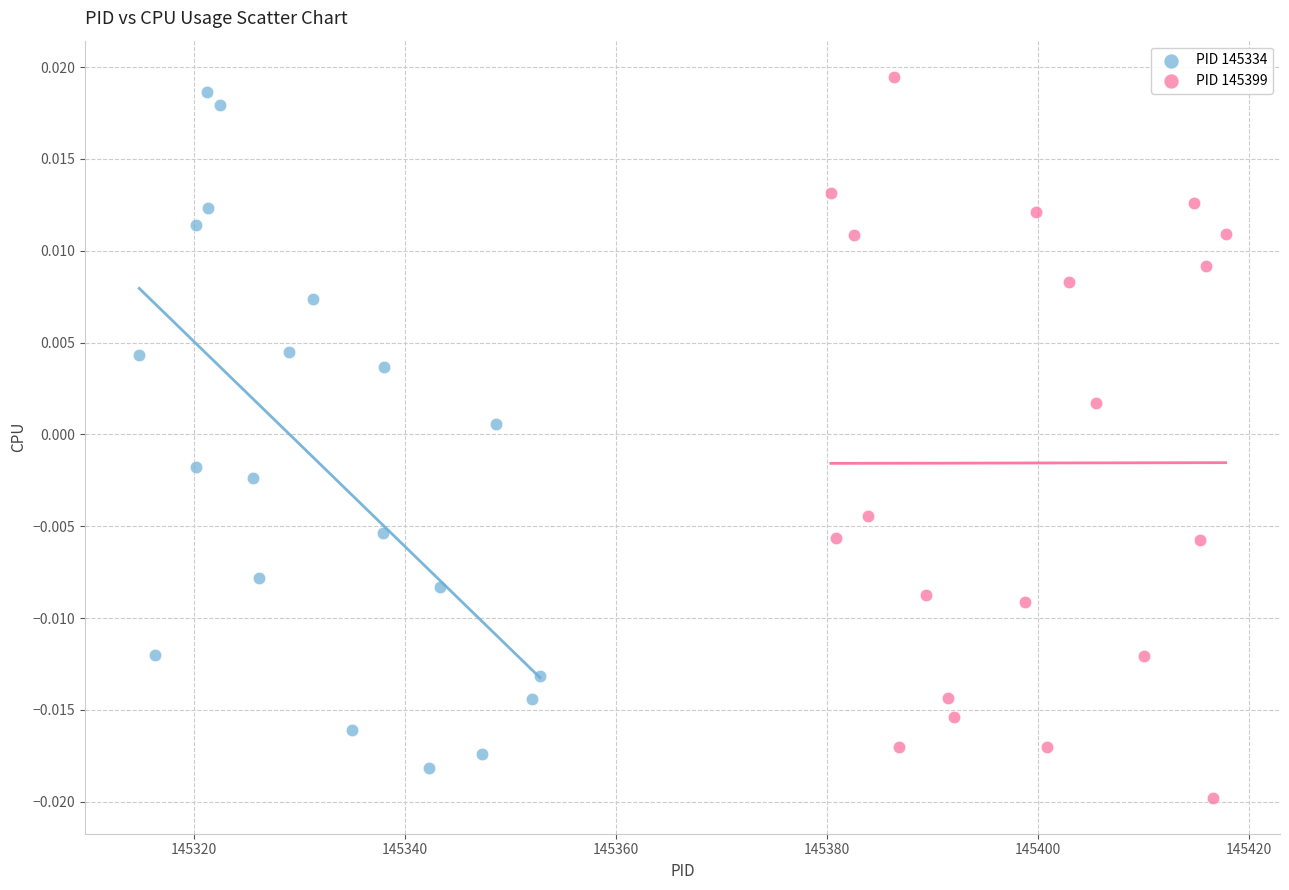

What are all the series names shown in the legend?

PID 145334, PID 145399